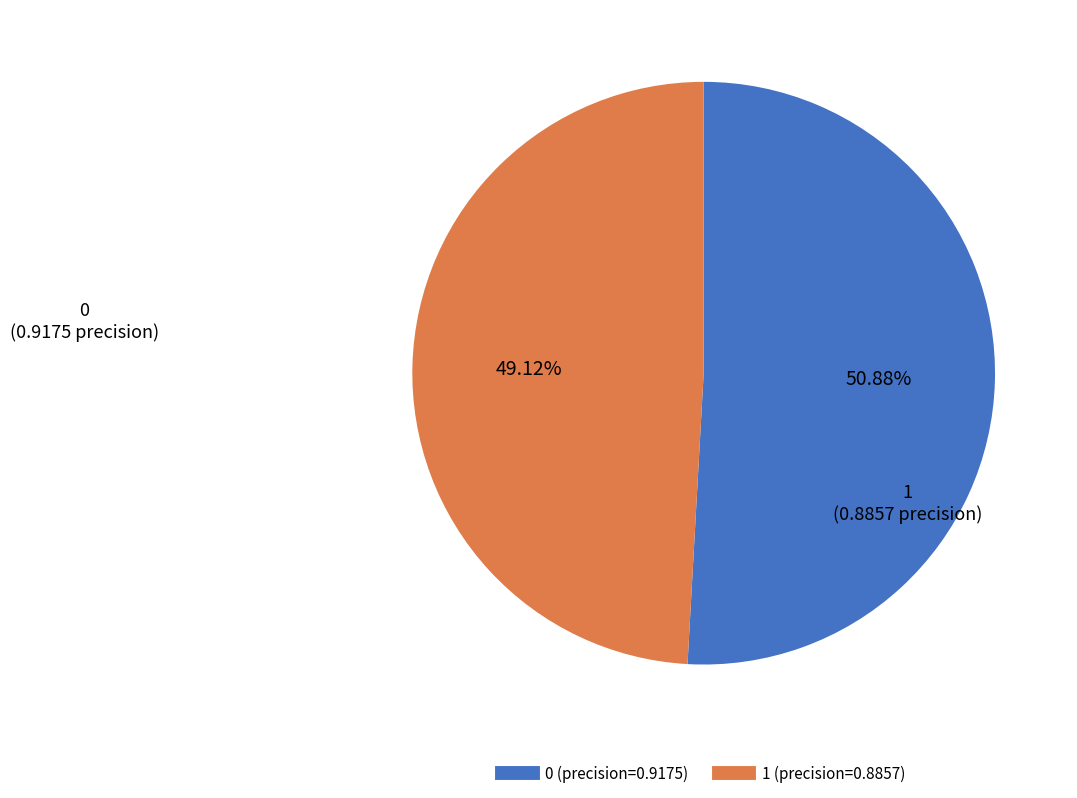

The 1 slice represents 43% of the pie. True or false?

False